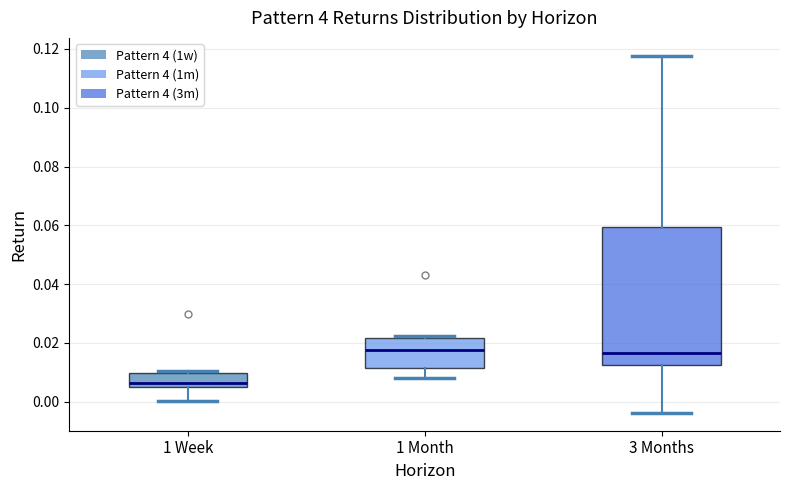

Reading left to right, read every box against the y-axis: the position of its median line, the range the box covers, and the ends of its whiskers. The values are not printed on the chart, so give them approximately, as read against the axis.

1 Week: median 0.006 (just above the box's lower edge), box 0.006 to 0.010, whiskers 0.000 to 0.010 (just above the box's upper edge)
1 Month: median 0.018, box 0.012 to 0.022, whiskers 0.008 to 0.022 (just above the box's upper edge)
3 Months: median 0.016, box 0.012 to 0.060, whiskers -0.004 to 0.118